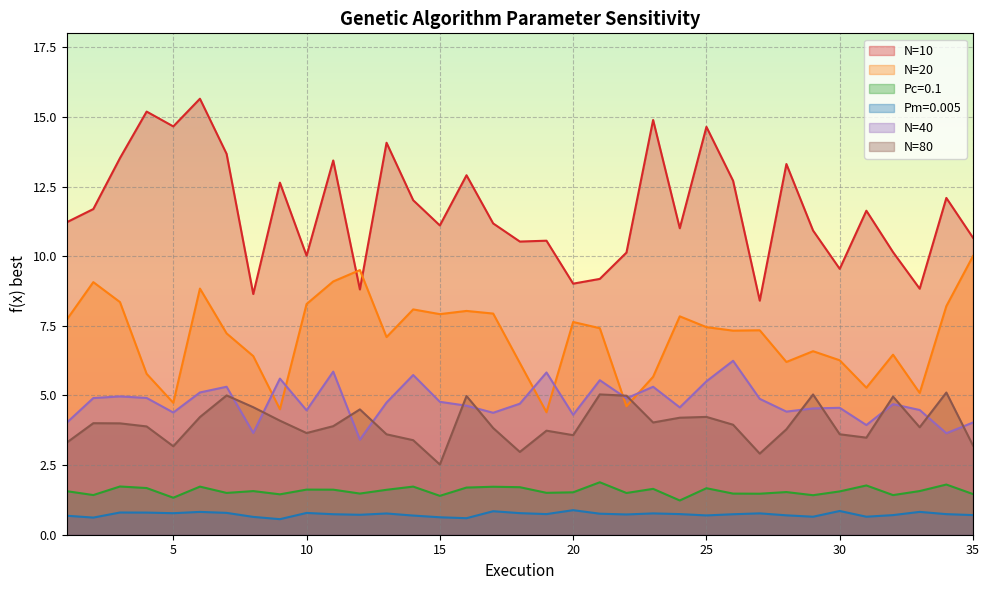

At which category does N=20 reach its first local peak?

2